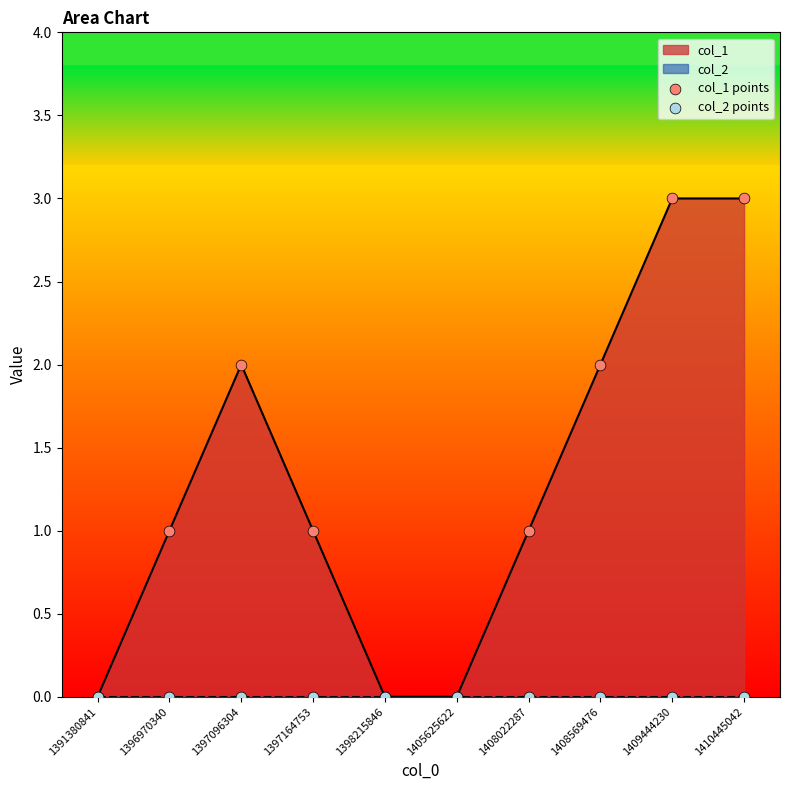

Which series has the largest Y range (max minus min)?

col_1 points